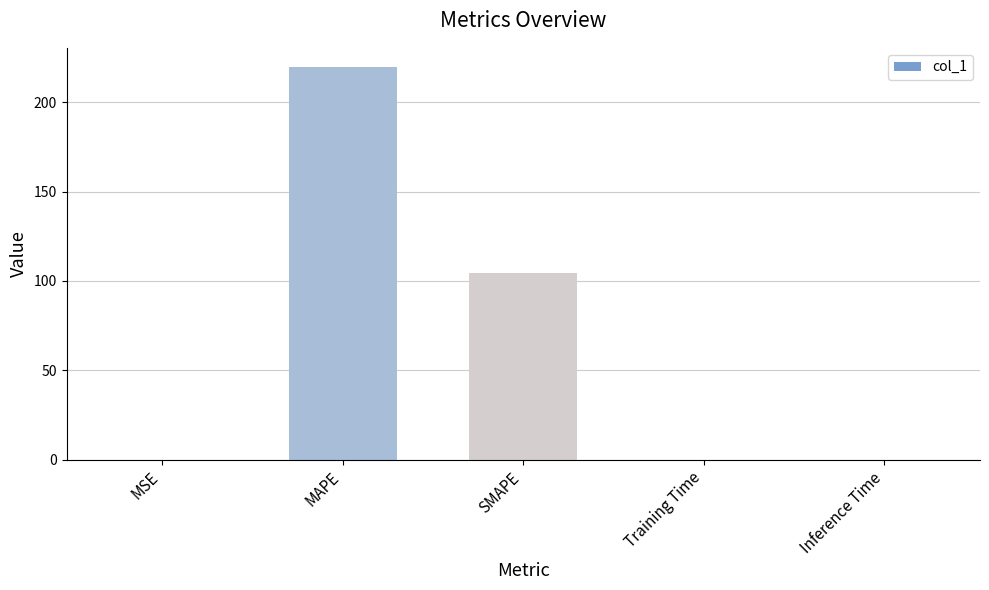

Which label corresponds to the largest value in the chart?

MAPE